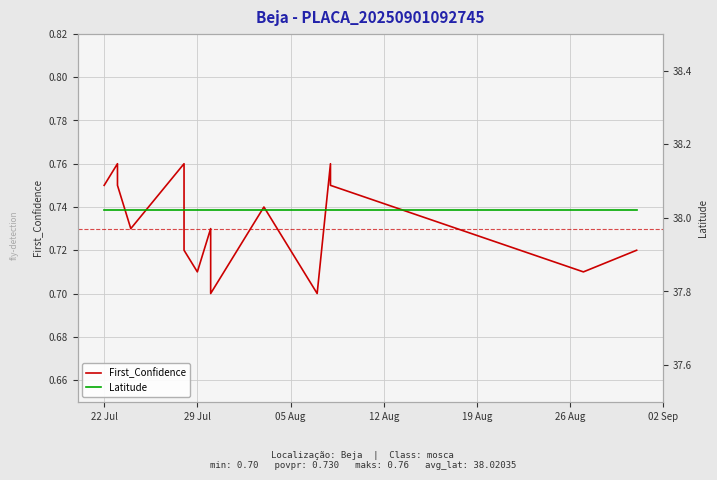

Does the chart display data point markers on the line(s)?

No